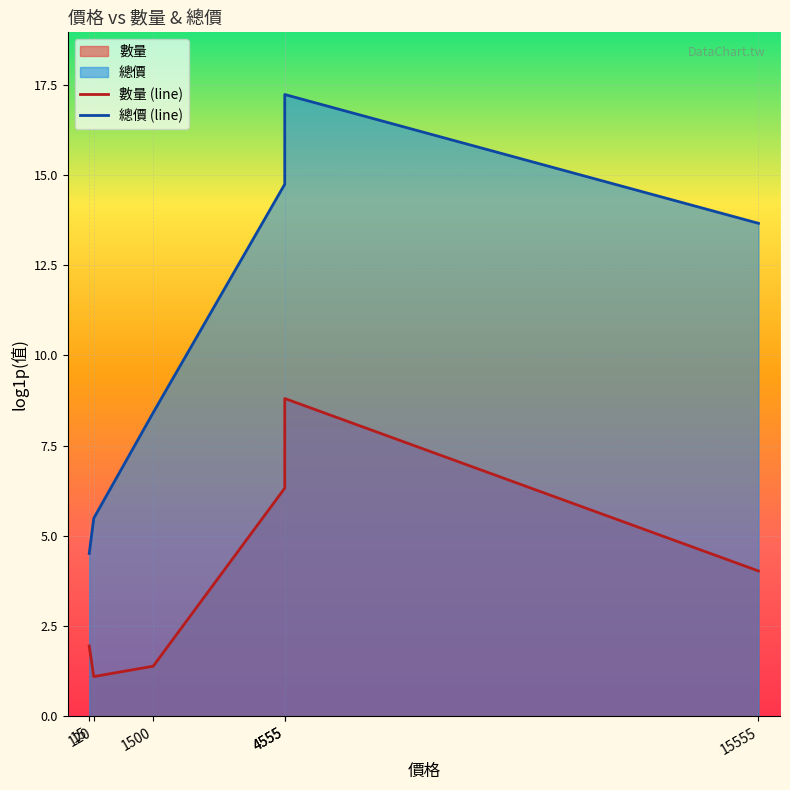

At which category does 總價 (line) reach its first local peak?

4555